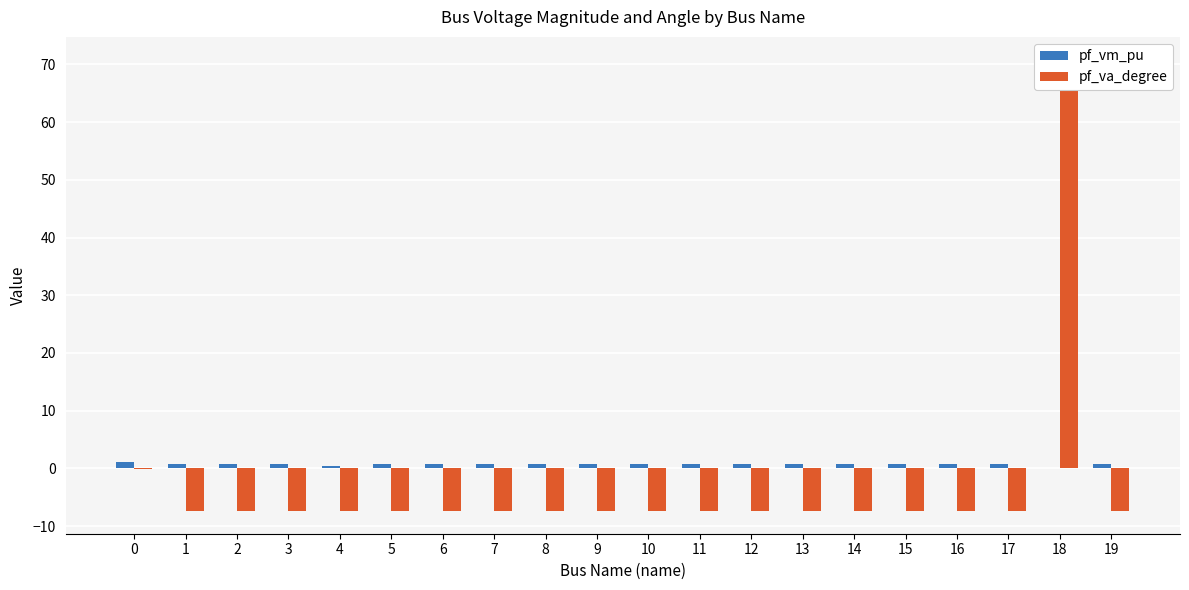

Between 2 and 14, which series saw the biggest shift?

pf_va_degree